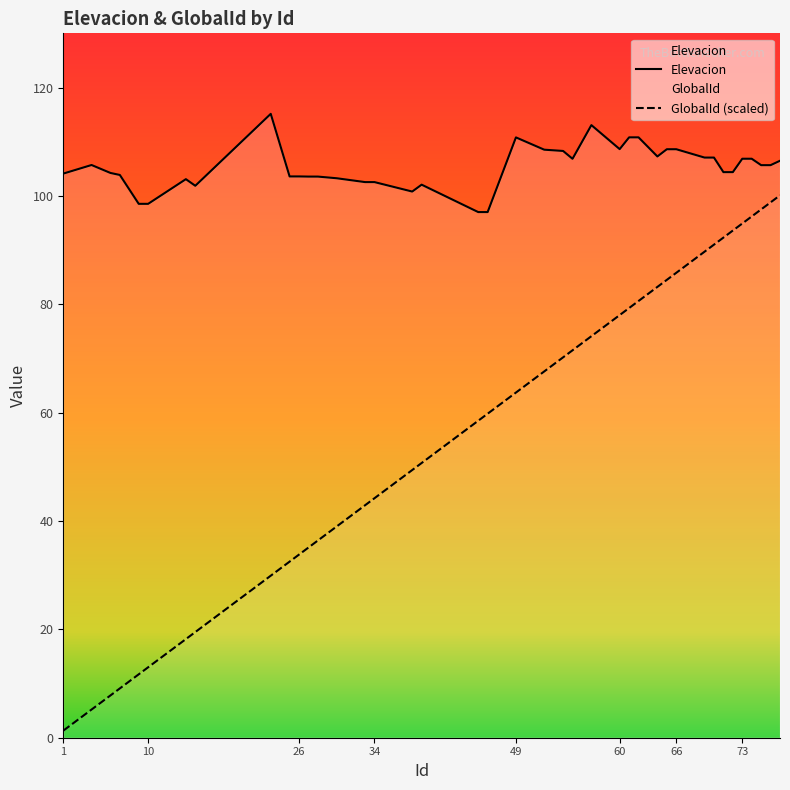

List the labels in order of GlobalId value, largest first.

77, 76, 75, 74, 73, 72, 71, 70, 69, 66, 65, 64, 62, 61, 60, 57, 55, 54, 52, 49, 46, 45, 39, 38, 34, 33, 30, 28, 27, 26, 25, 23, 15, 14, 10, 9, 7, 6, 4, 1